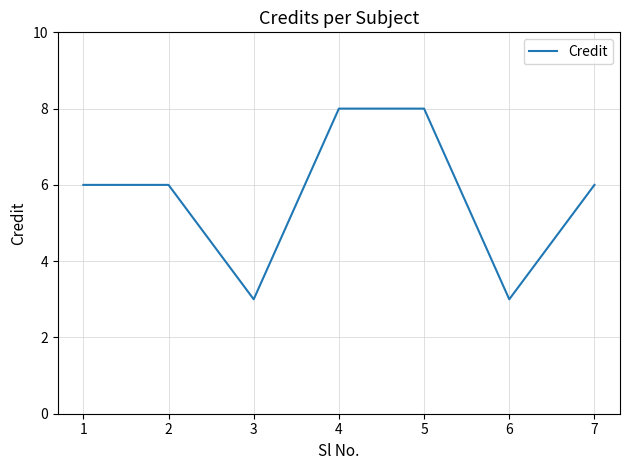

Which has a higher value, 2 or 4?

4